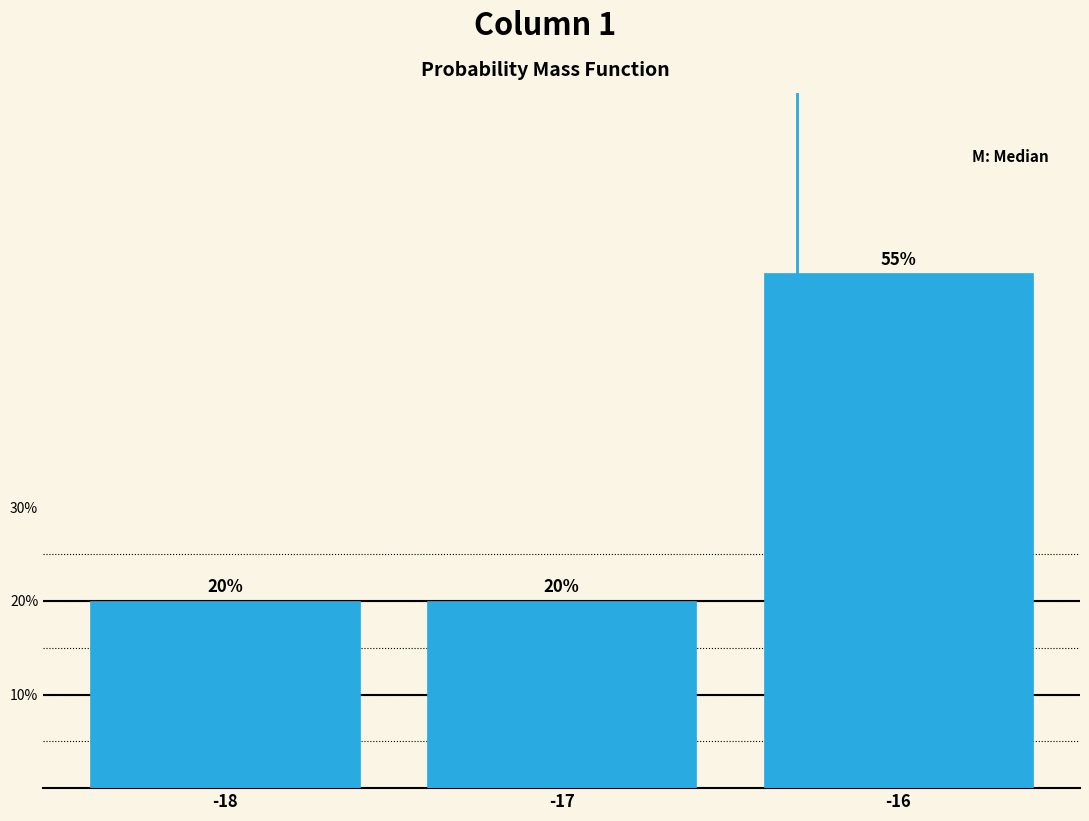

Reading left to right, list every bar in this chart as the range it spans on the x-axis followed by its height.

-18.5 to -17.5: 20
-17.5 to -16.5: 20
-16.5 to -15.5: 55